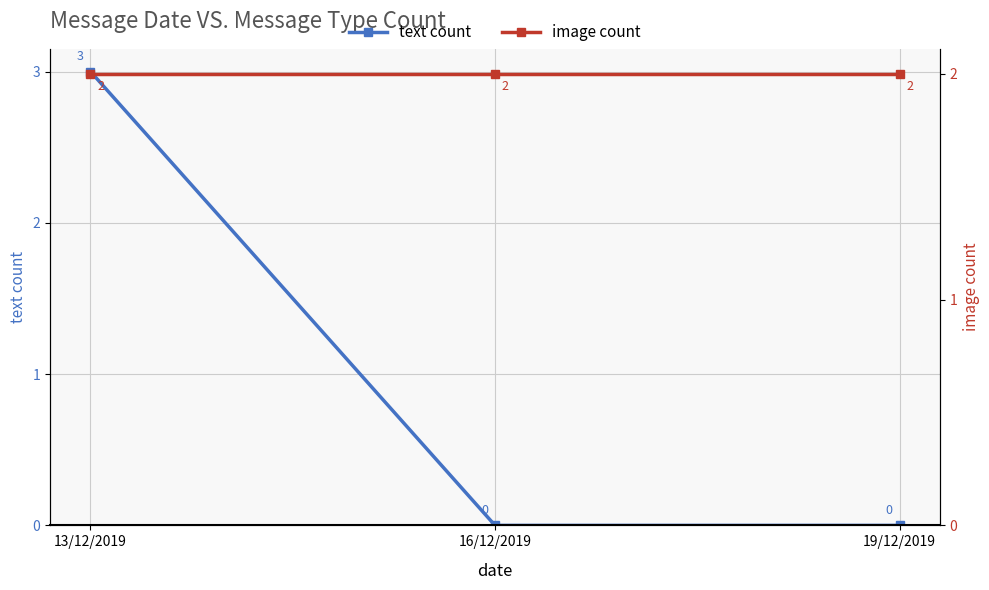

What is the difference between the maximum and minimum values in the text count series?

3